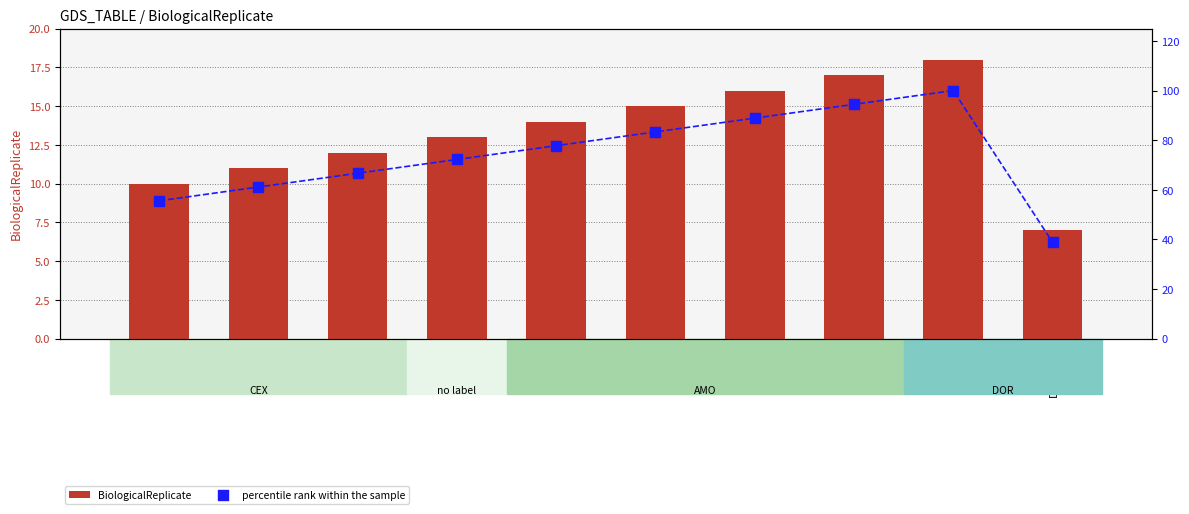

Which series contains the highest Y value?

percentile rank within the sample